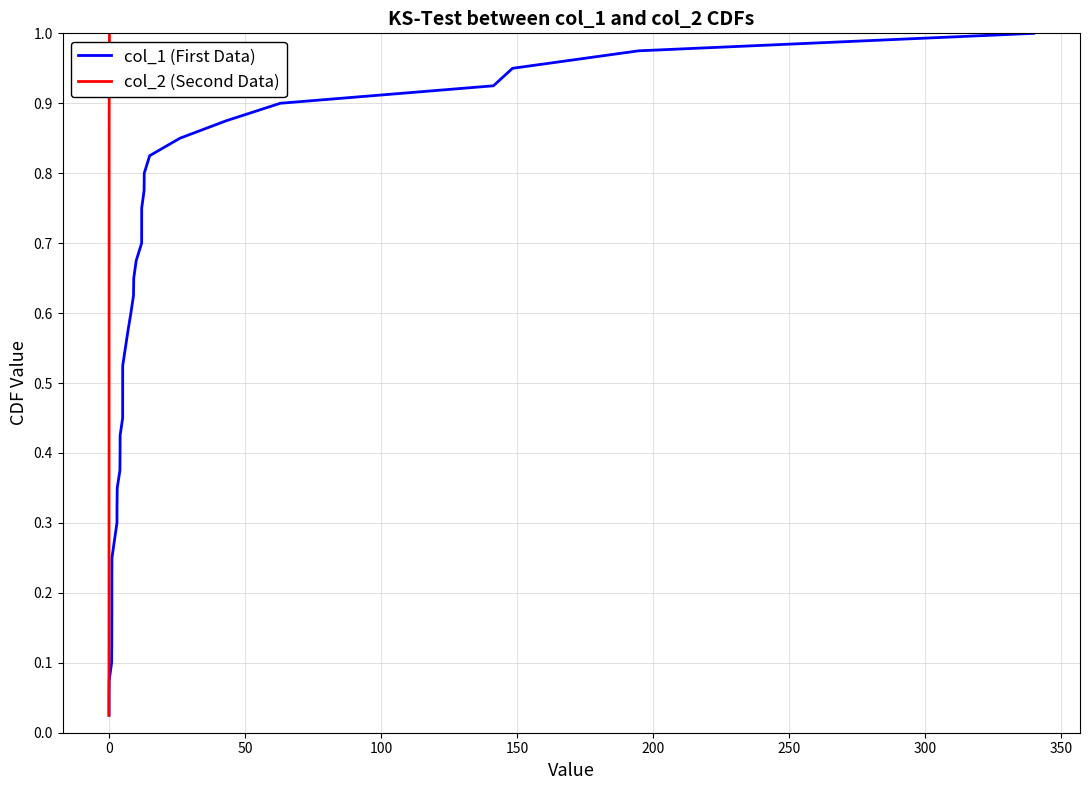

What are all the series names shown in the legend?

col_1 (First Data), col_2 (Second Data)